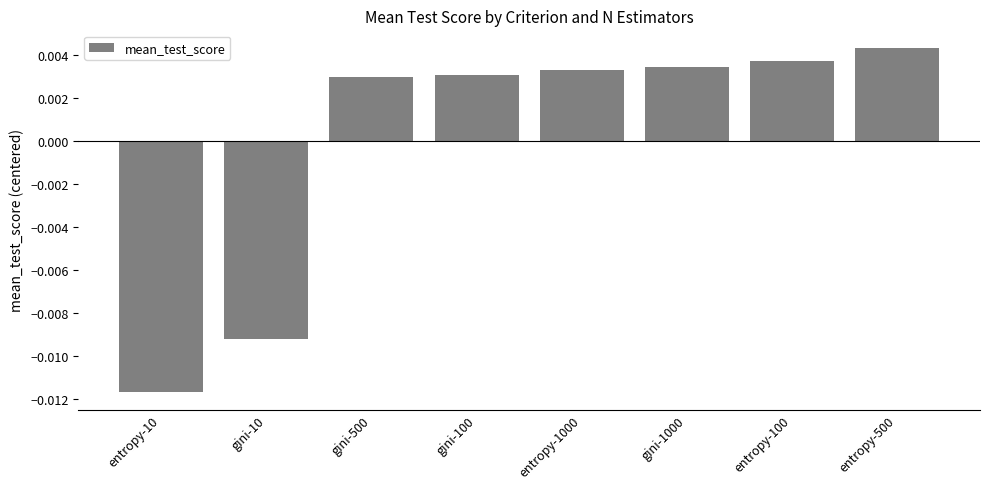

Which category has the highest value across all series?

entropy-500